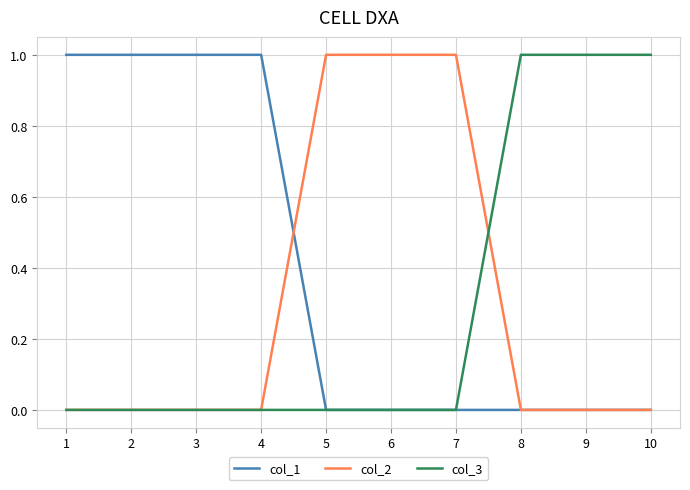

Count the col_2 values in the range 0 to 1.

10